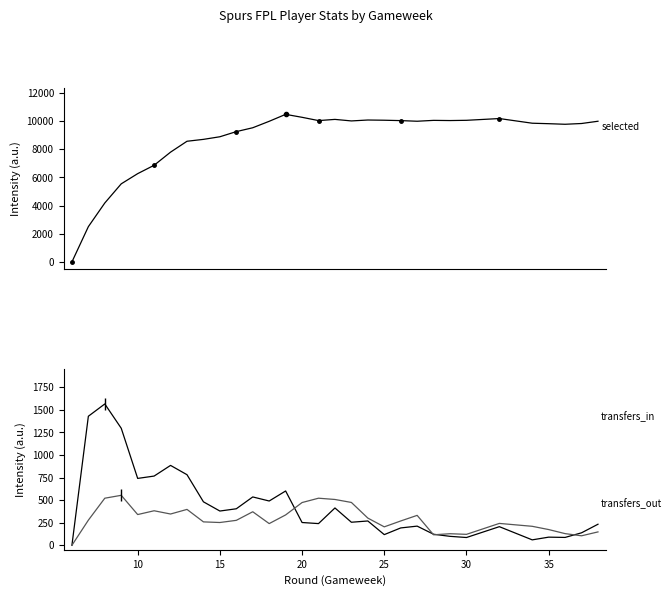

How many values in the transfers_in series are below 252?

16